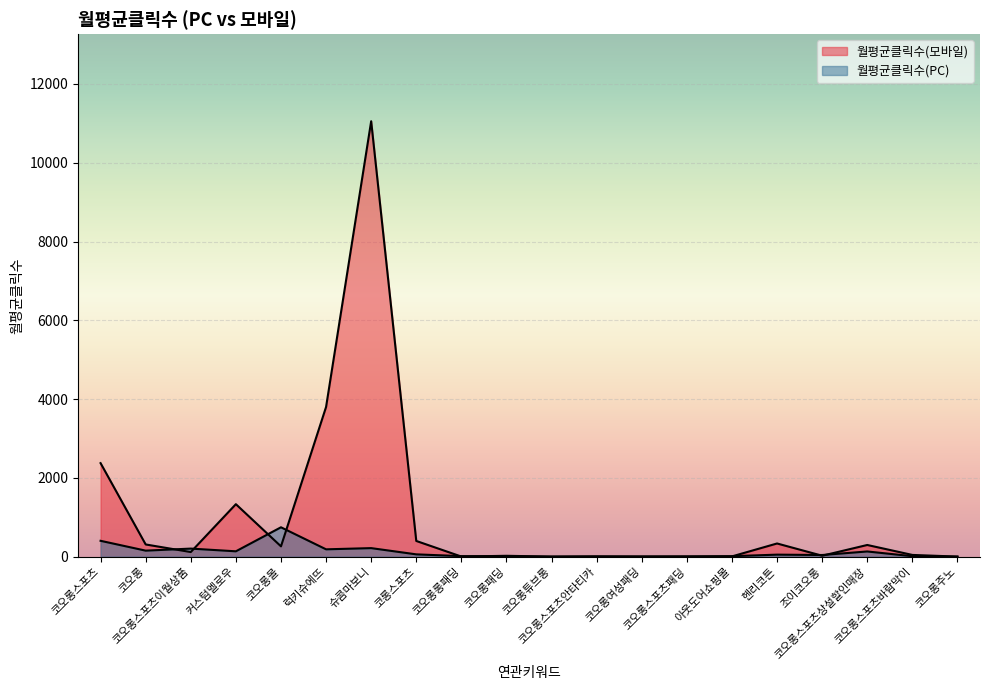

True or false: 월평균클릭수(PC) has more than 0 points higher than both neighbors.

True